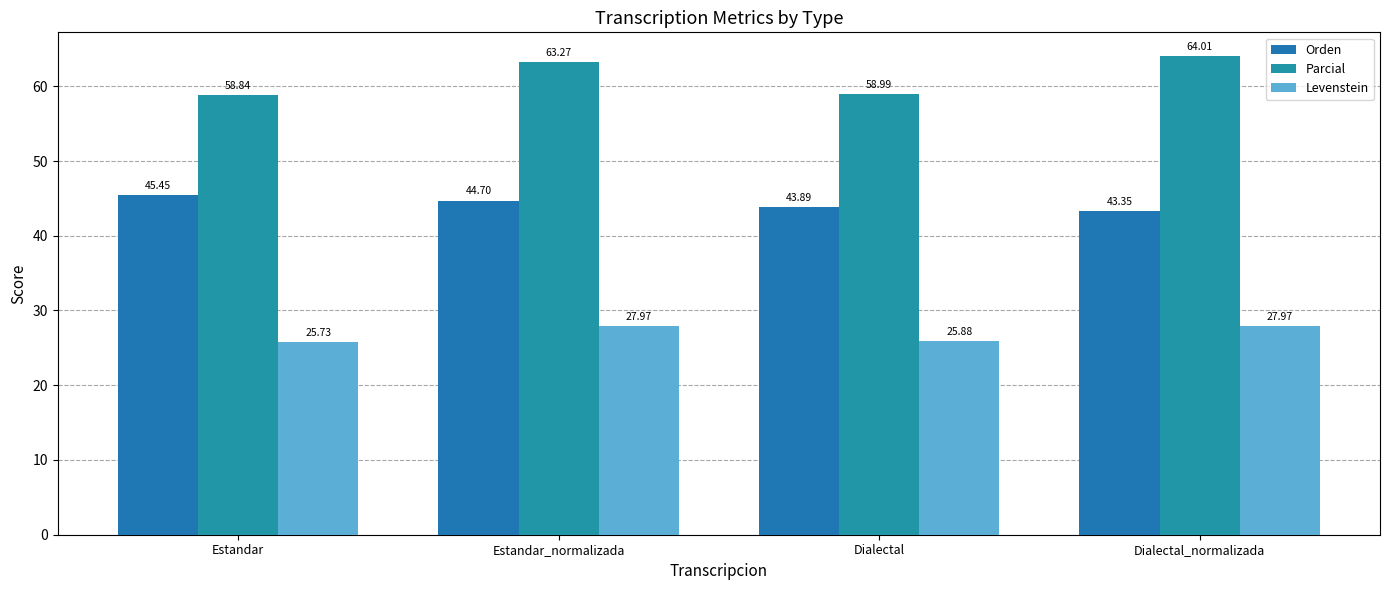

Reading left to right, list all the values displayed in this chart.

Orden: 45.5	44.7	43.9	43.3
Parcial: 58.8	63.3	59.0	64.0
Levenstein: 25.7	28.0	25.9	28.0